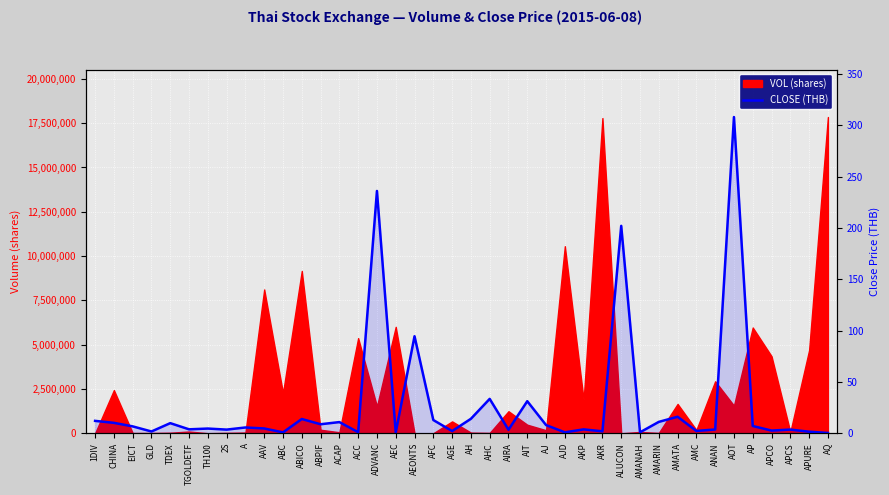

Reading right to left, transcribe all the data shown in this chart.

AQ=0.3	APURE=1.5	APCS=3.6	APCO=2.6	AP=7.1	AOT=308.0	ANAN=3.7	AMC=2.3	AMATA=16.1	AMARIN=11.1	AMANAH=0.9	ALUCON=202.0	AKR=1.9	AKP=3.8	AJD=0.9	AJ=8.0	AIT=31.2	AIRA=3.5	AHC=33.5	AH=14.1	AGE=2.2	AFC=12.9	AEONTS=94.5	AEC=0.8	ADVANC=236.0	ACC=1.1	ACAP=10.9	ABPIF=8.8	ABICO=13.9	ABC=0.9	AAV=4.7	A=5.7	2S=3.6	TH100=4.6	TGOLDETF=3.9	TDEX=9.9	GLD=1.8	EICT=6.7	CHINA=10.2	1DIV=12.1